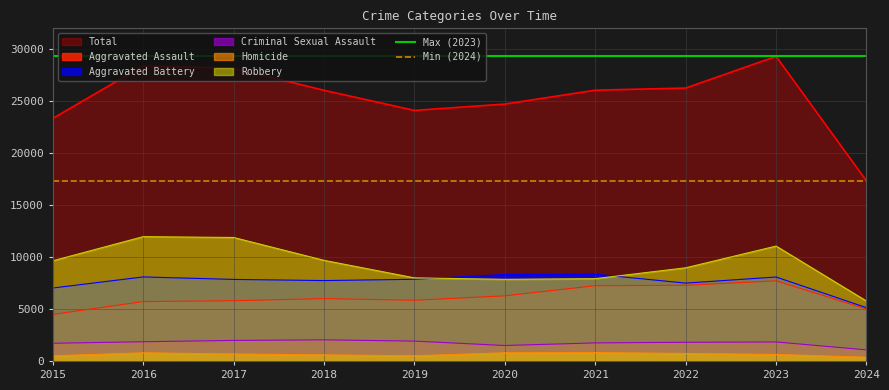

True or false: Homicide and Aggravated Battery cross at least once.

False